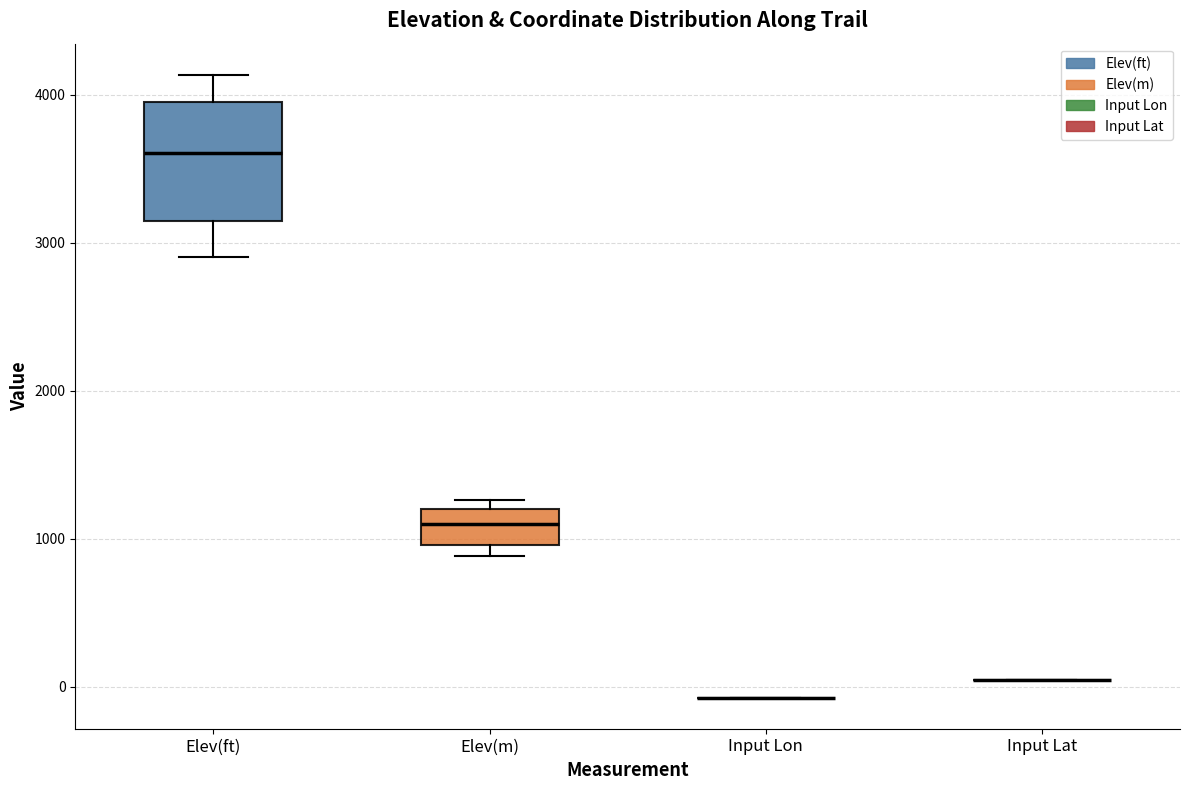

Reading left to right, read every box against the y-axis: the position of its median line, the range the box covers, and the ends of its whiskers. The values are not printed on the chart, so give them approximately, as read against the axis.

Elev(ft): median 3600, box 3100 to 4000, whiskers 2900 to 4100
Elev(m): median 1100, box 1000 to 1200, whiskers 900 to 1300
Input Lon: box collapsed to a line at -100, whiskers -100 to -100
Input Lat: box collapsed to a line at 0, whiskers 0 to 0